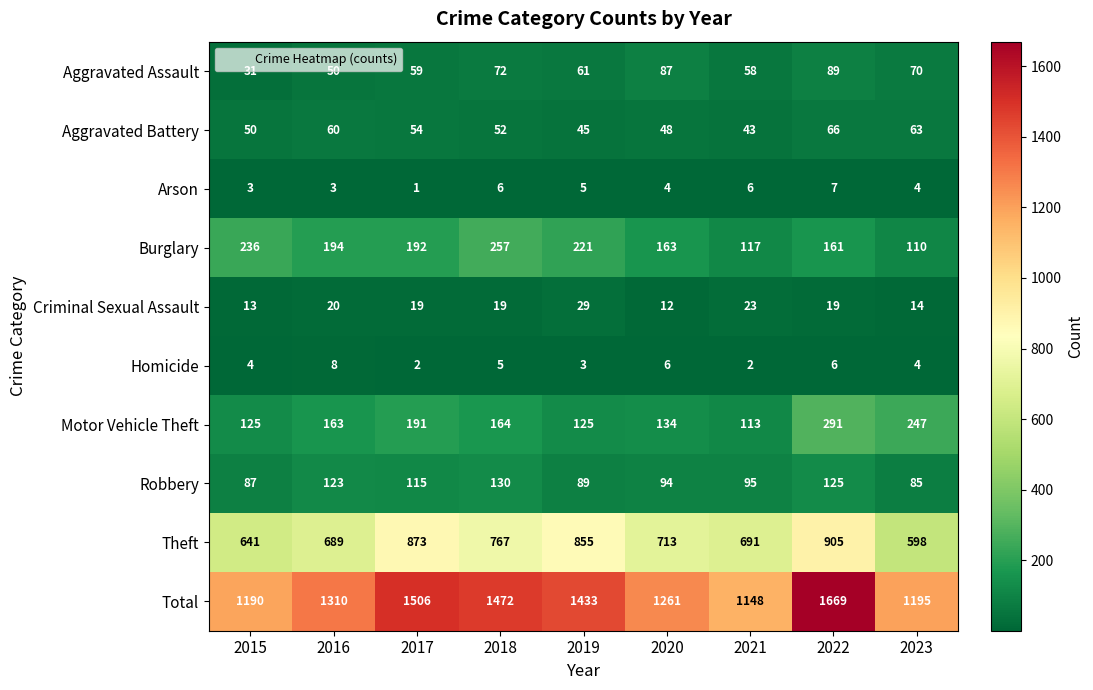

What is the greatest value displayed?

1669